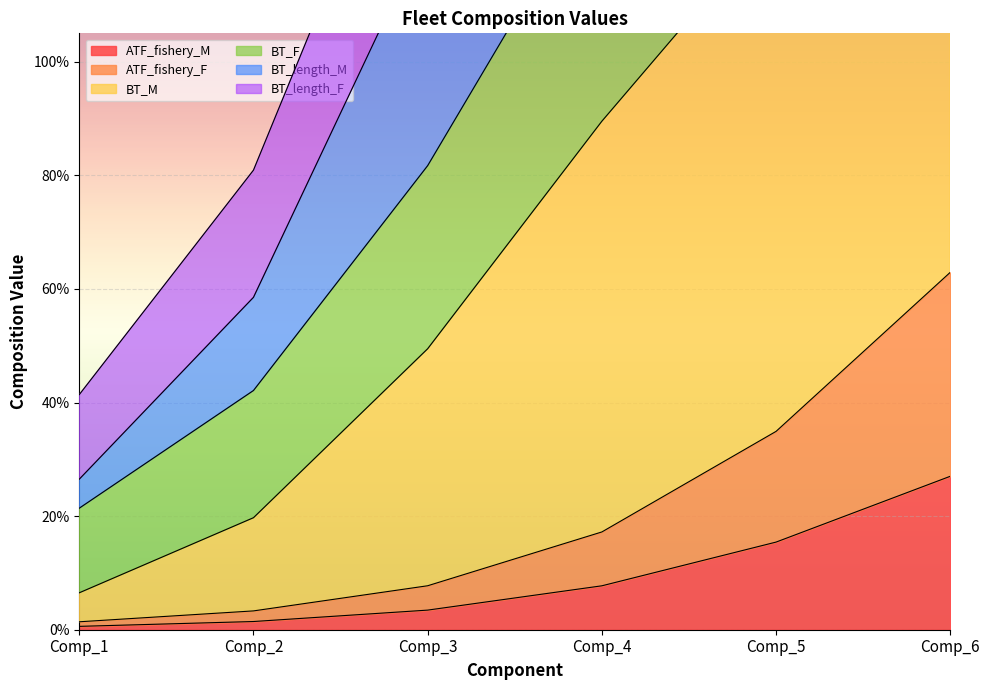

Which series has the largest total across all categories?

BT_length_M